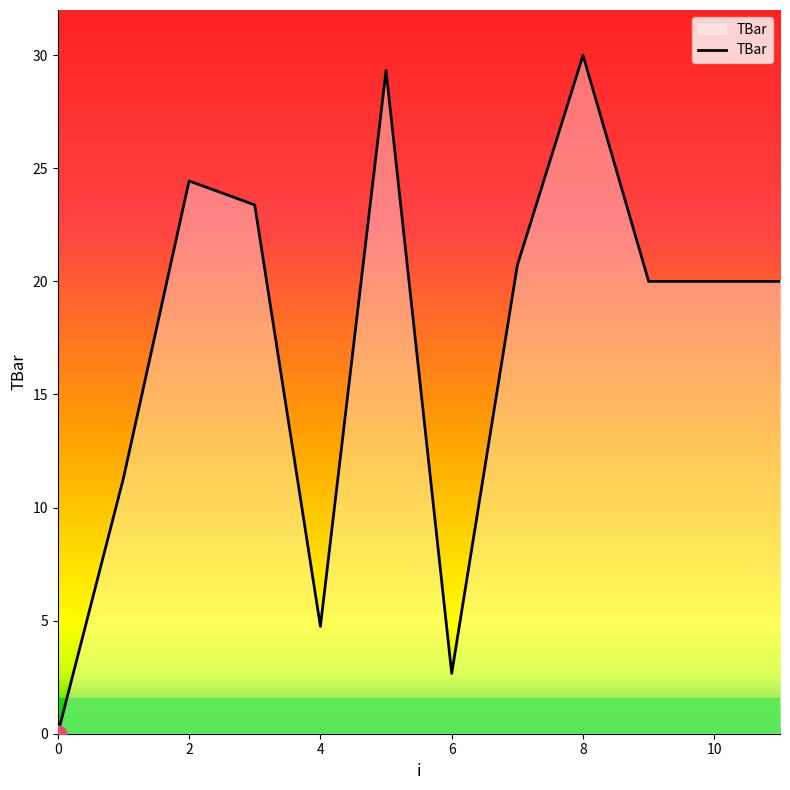

What is the difference between the maximum and minimum values?

30.0